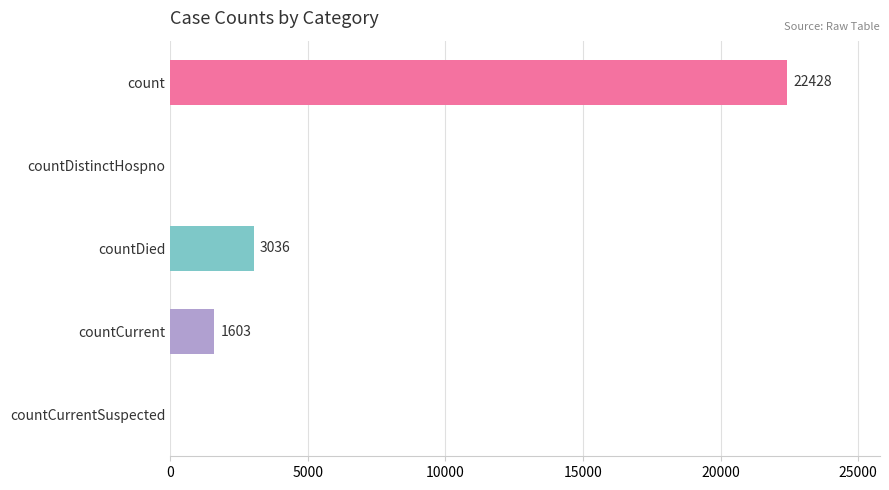

Reading top to bottom, extract all data points from this chart.

count=22428	countDistinctHospno=0	countDied=3036	countCurrent=1603	countCurrentSuspected=0